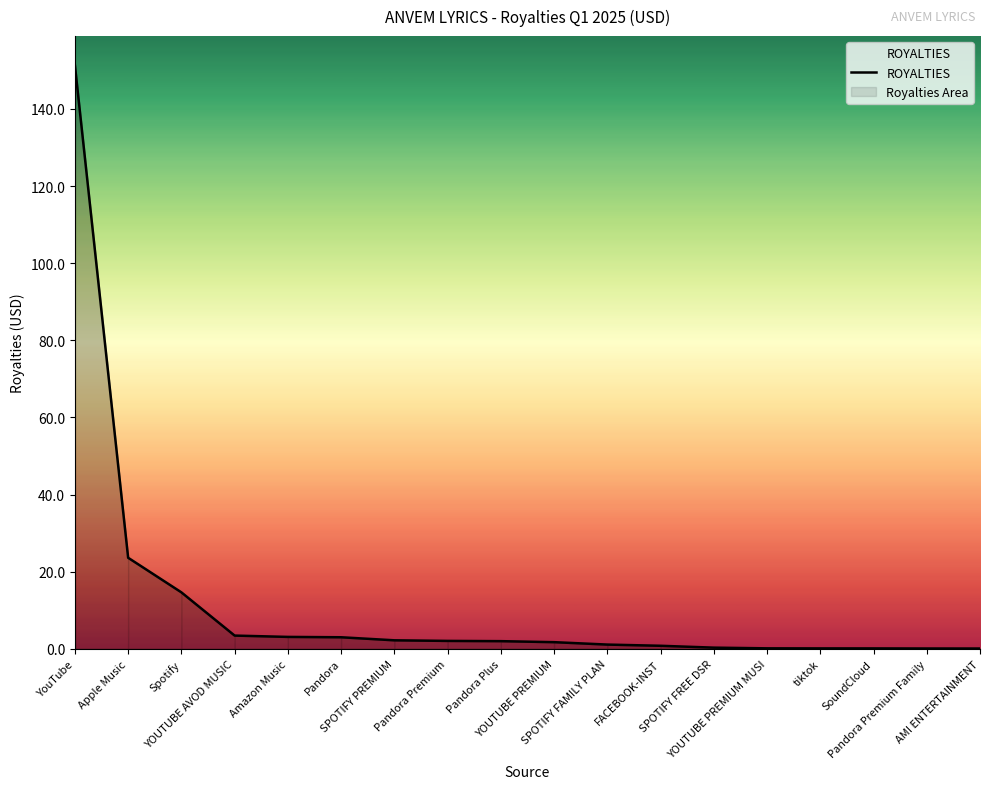

What is the difference between the values at Pandora Premium and SPOTIFY FAMILY PLAN?

1.0